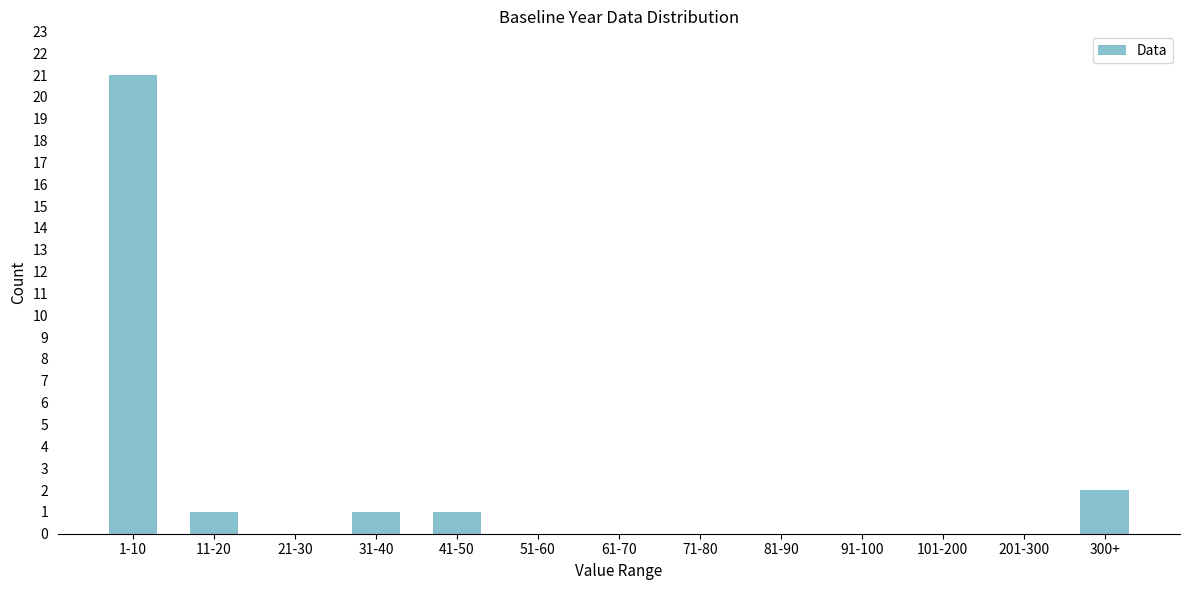

Reading left to right, extract all data points from this chart.

1-10=21	11-20=1	21-30=0	31-40=1	41-50=1	51-60=0	61-70=0	71-80=0	81-90=0	91-100=0	101-200=0	201-300=0	300+=2